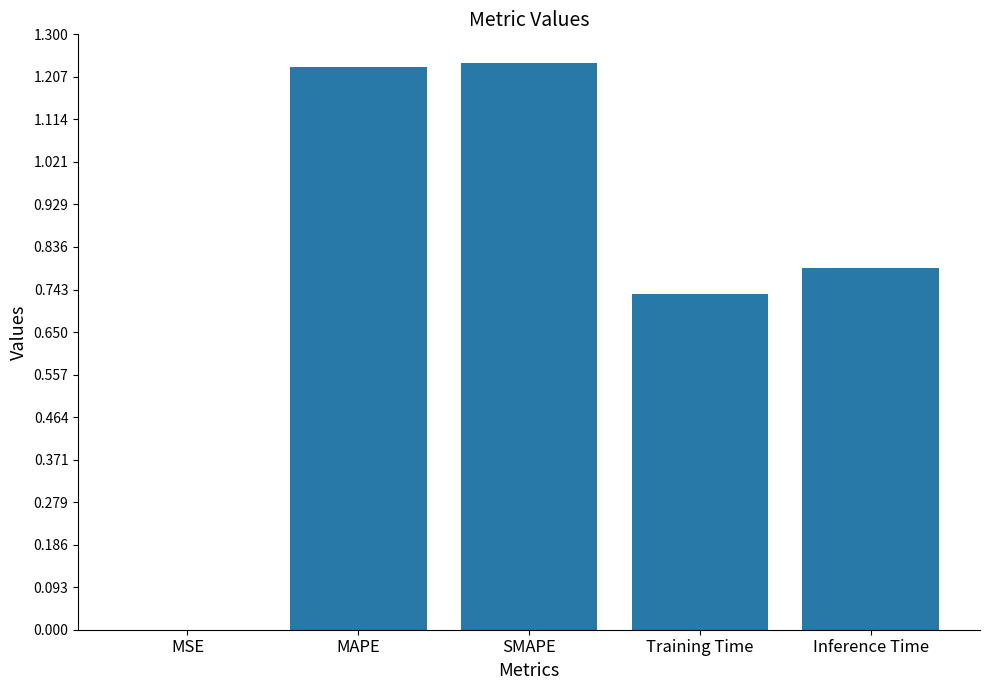

What is the change in value from SMAPE to Training Time?

-0.5